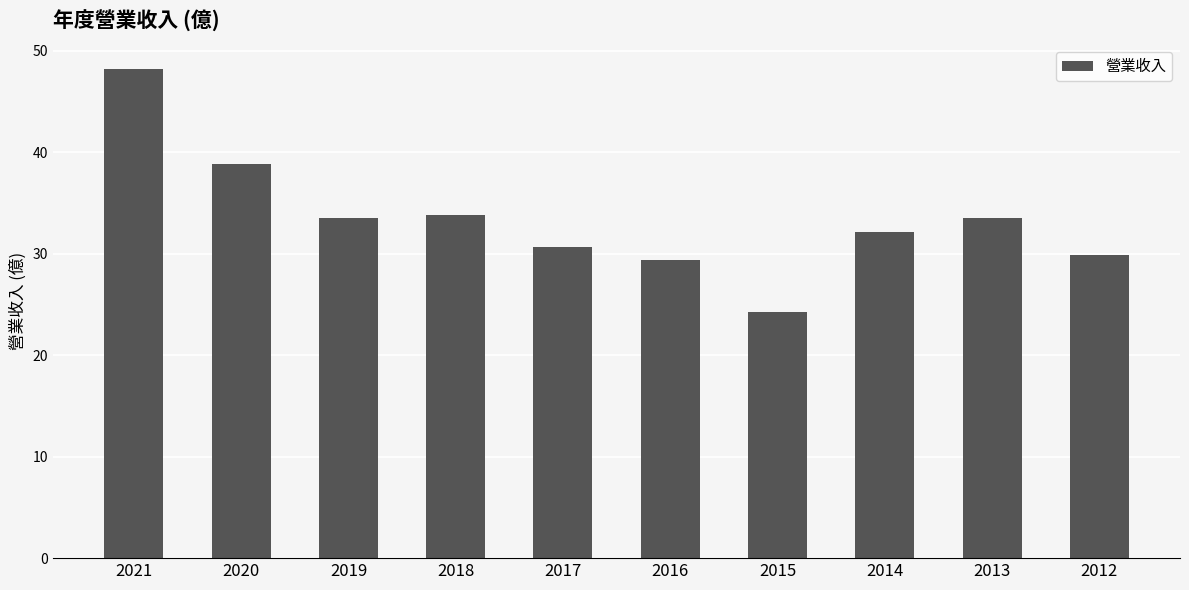

Is it true that the value at 2015 is 24.3?

True